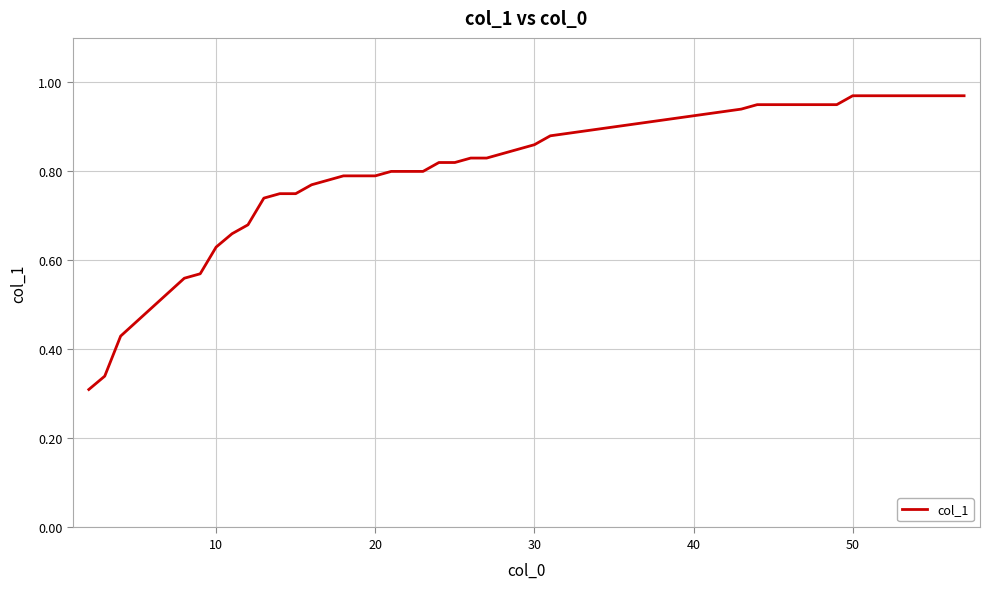

What is the greatest value displayed?

1.0